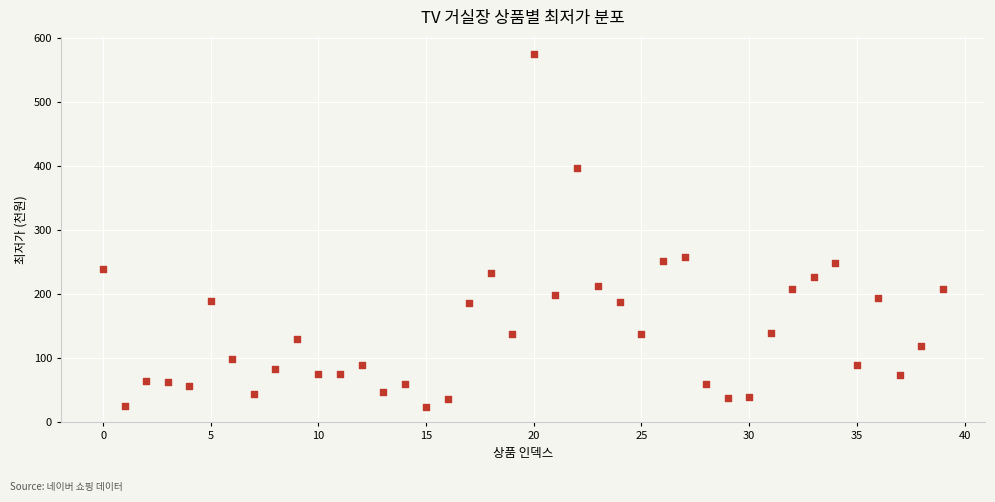

What Y value in the scatter plot is closest to 299?

259.0